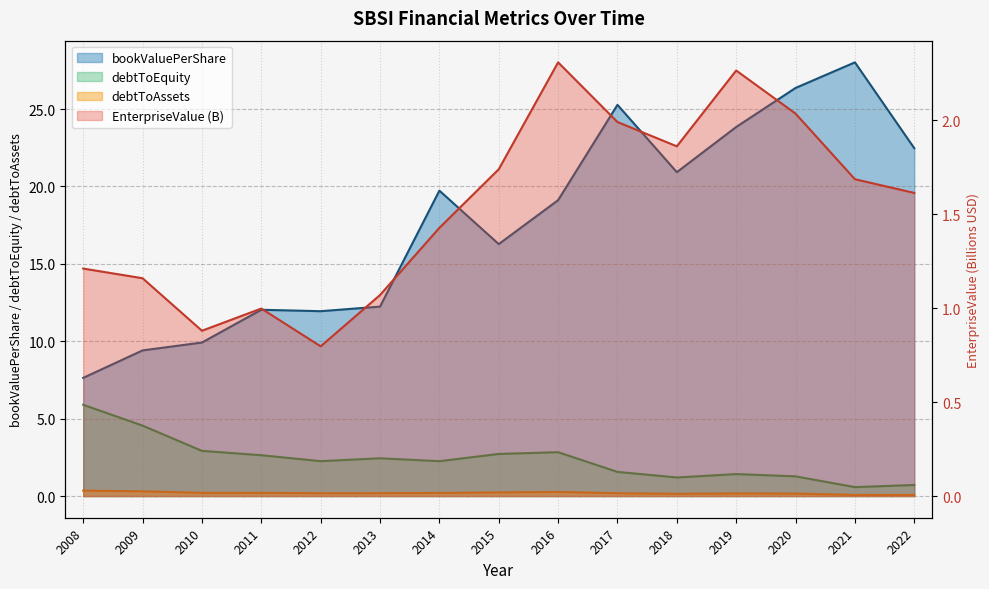

At which label does EnterpriseValue first exceed 1?

2008